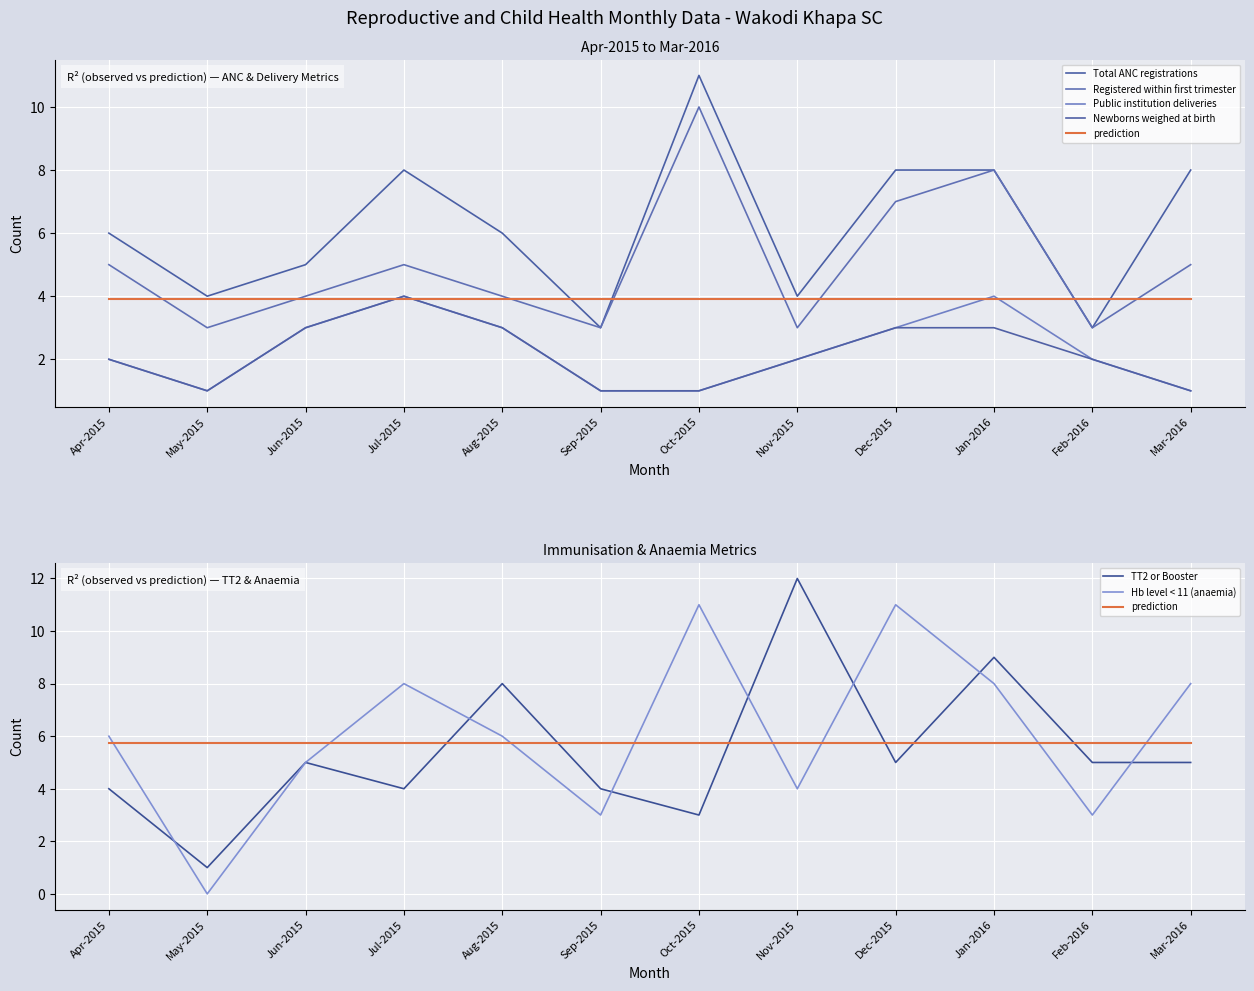

What is the value of the Registered within first trimester point at the 3rd from the left?

4